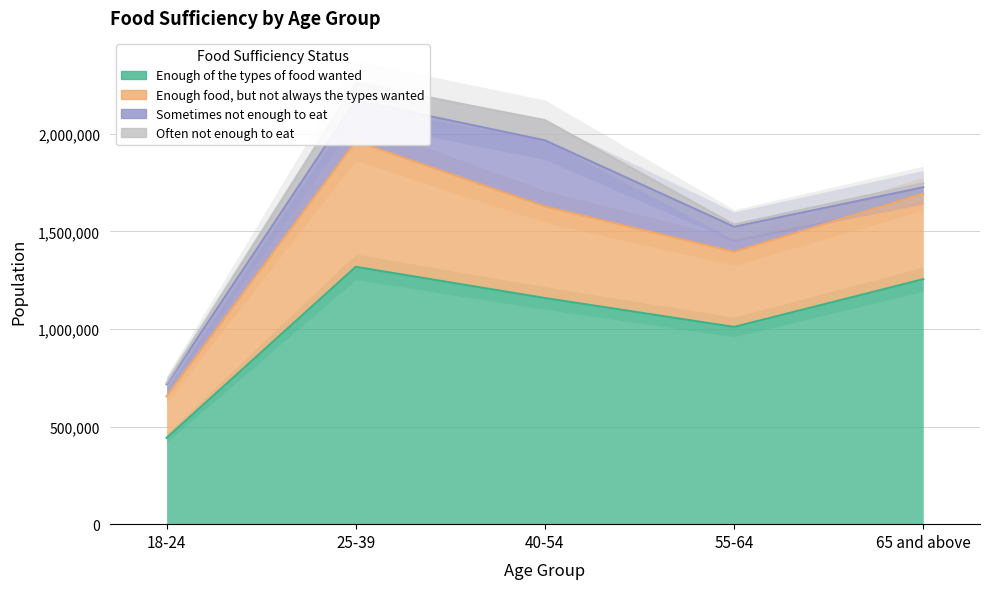

At 40-54, list the series in order from smallest to largest.

Often not enough to eat, Sometimes not enough to eat, Enough food, but not always the types wanted, Enough of the types of food wanted